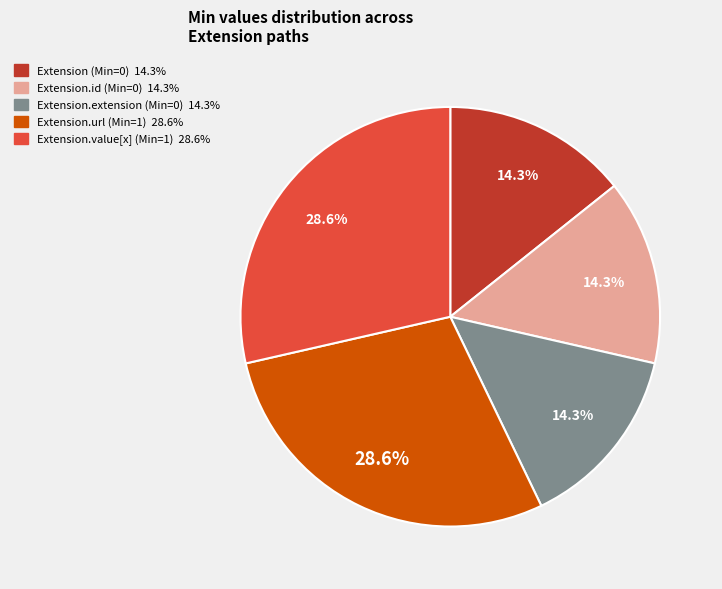

Is there any slice that represents more than half of the pie?

No